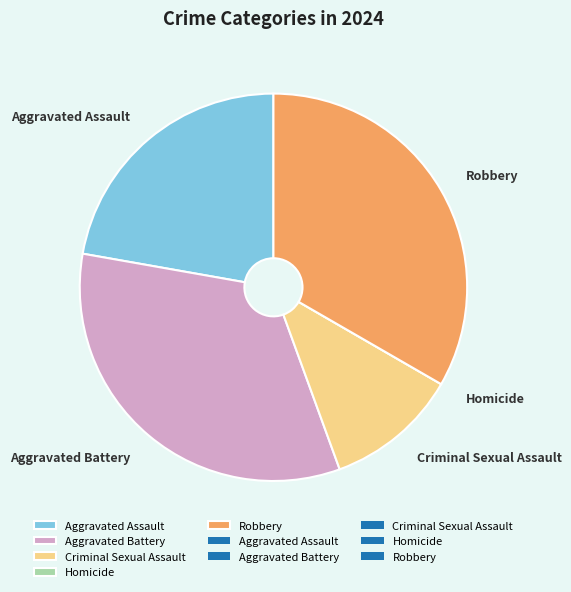

Is there any slice that represents more than half of the pie?

No